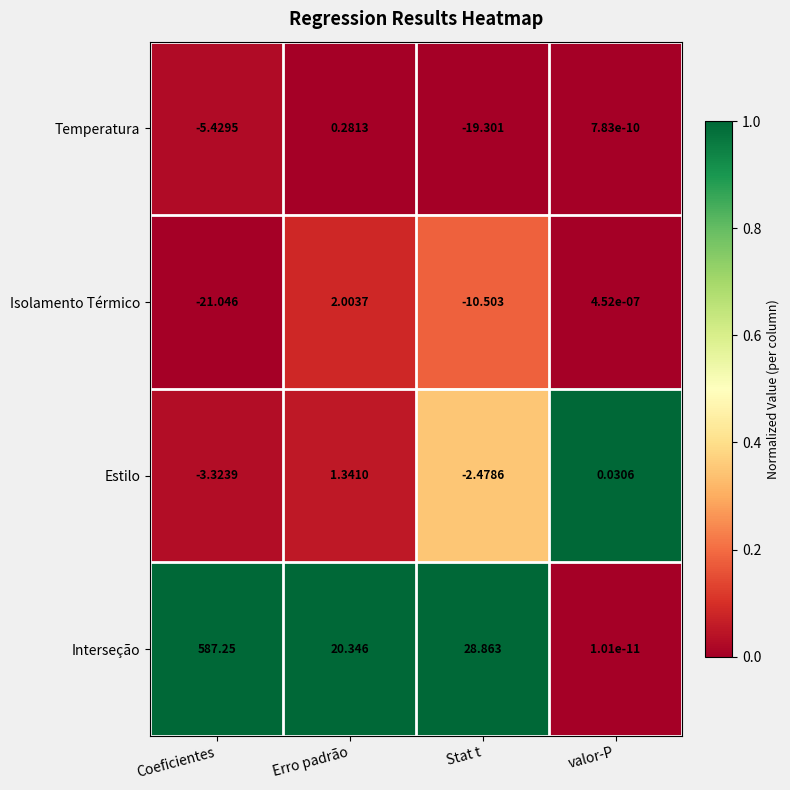

Where is Temperatura nearest to the value -9?

Coeficientes